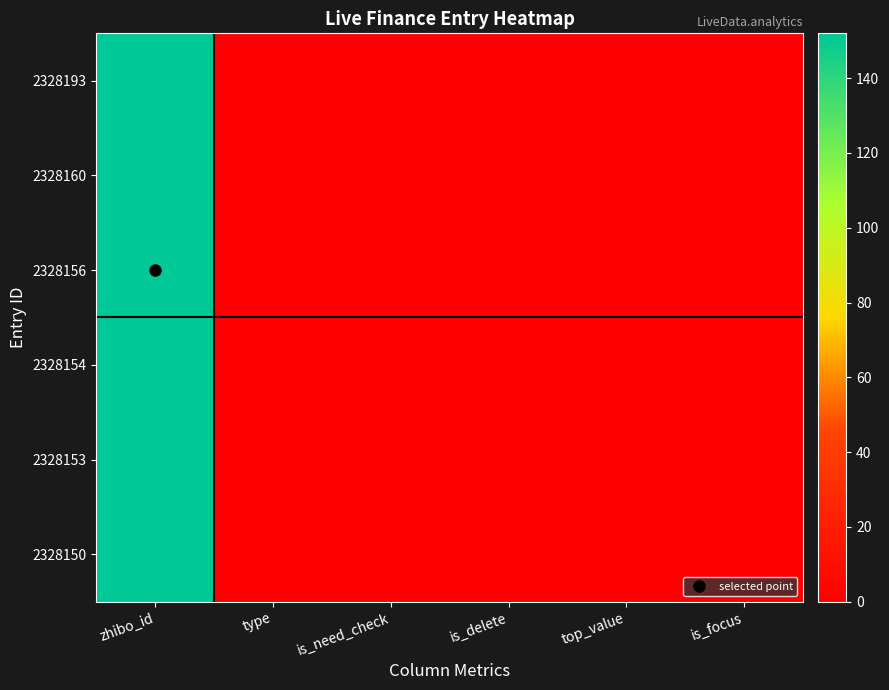

Reading left to right, transcribe all the data shown in this chart.

2328193: zhibo_id=152	type=0	is_need_check=0	is_delete=0	top_value=0	is_focus=0
2328160: zhibo_id=152	type=0	is_need_check=0	is_delete=0	top_value=0	is_focus=0
2328156: zhibo_id=152	type=0	is_need_check=0	is_delete=0	top_value=0	is_focus=0
2328154: zhibo_id=152	type=0	is_need_check=0	is_delete=0	top_value=0	is_focus=0
2328153: zhibo_id=152	type=0	is_need_check=0	is_delete=0	top_value=0	is_focus=0
2328150: zhibo_id=152	type=0	is_need_check=0	is_delete=0	top_value=0	is_focus=0